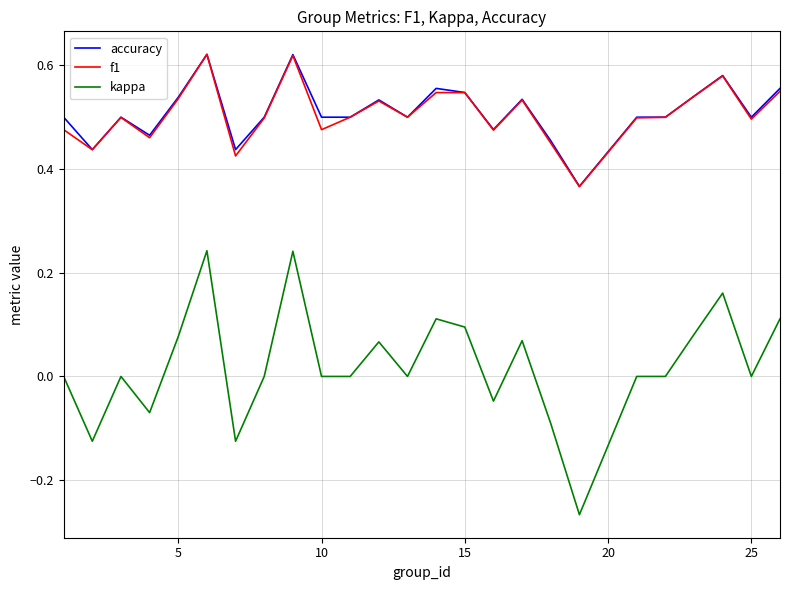

True or false: kappa and f1 cross at least once.

False